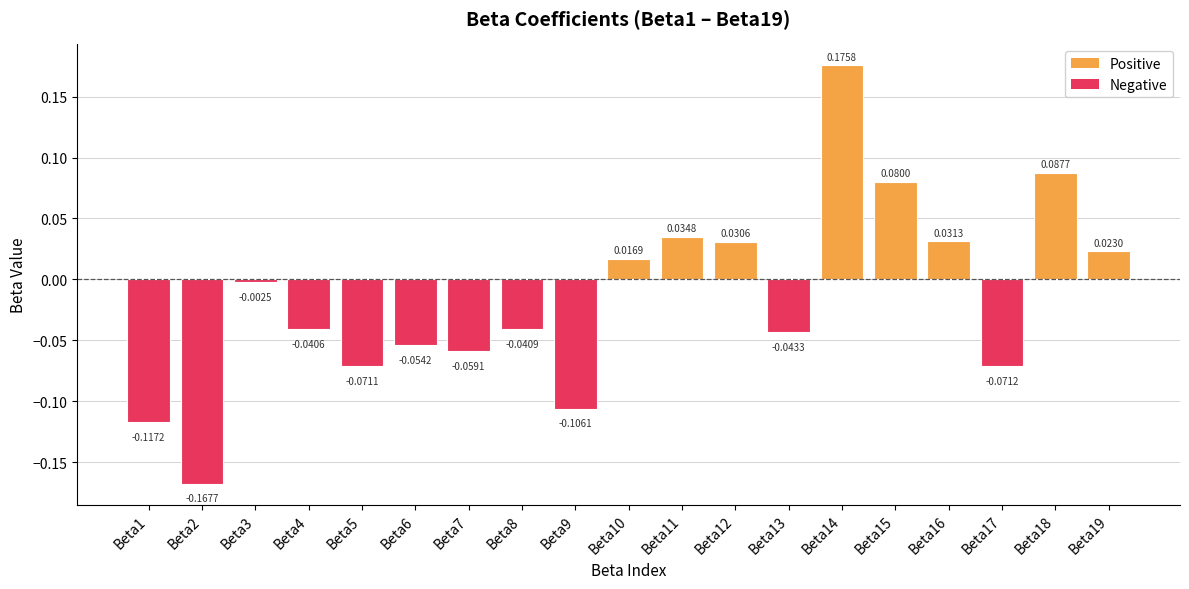

How many bars are there in total?

19